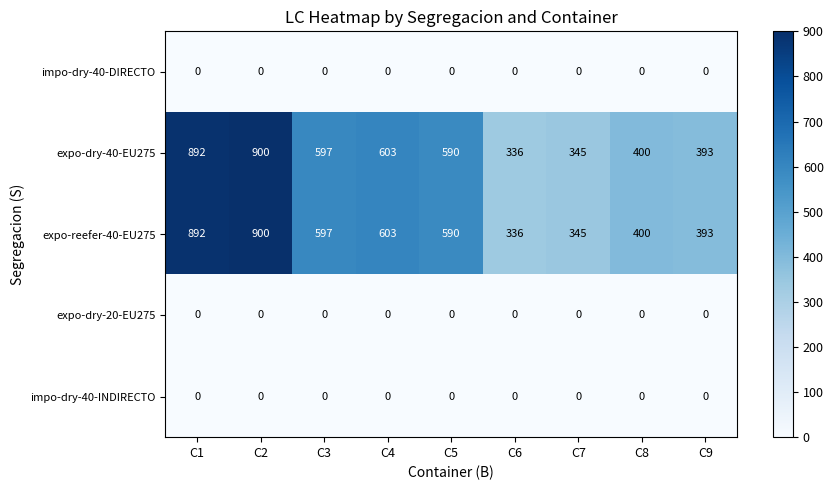

What is the difference between the second highest and second lowest values in the expo-dry-40-EU275 series?

547